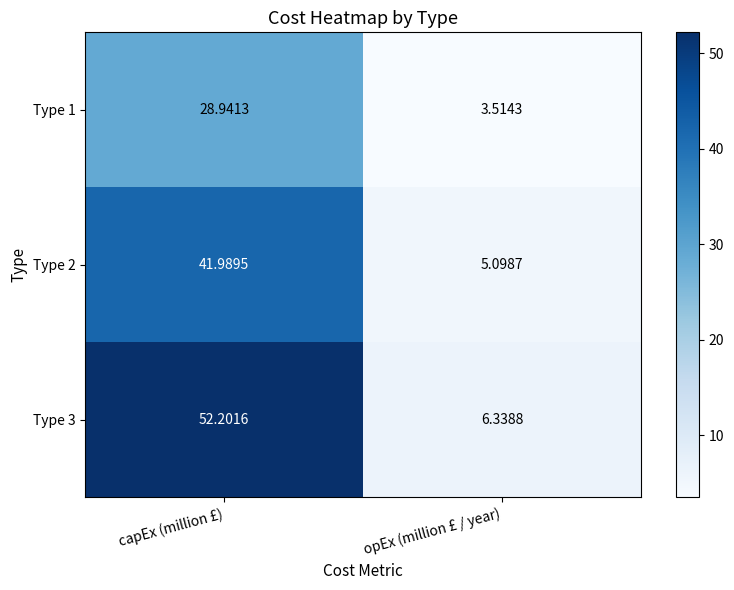

At which label does Type 1 reach its minimum?

opEx (million £ / year)